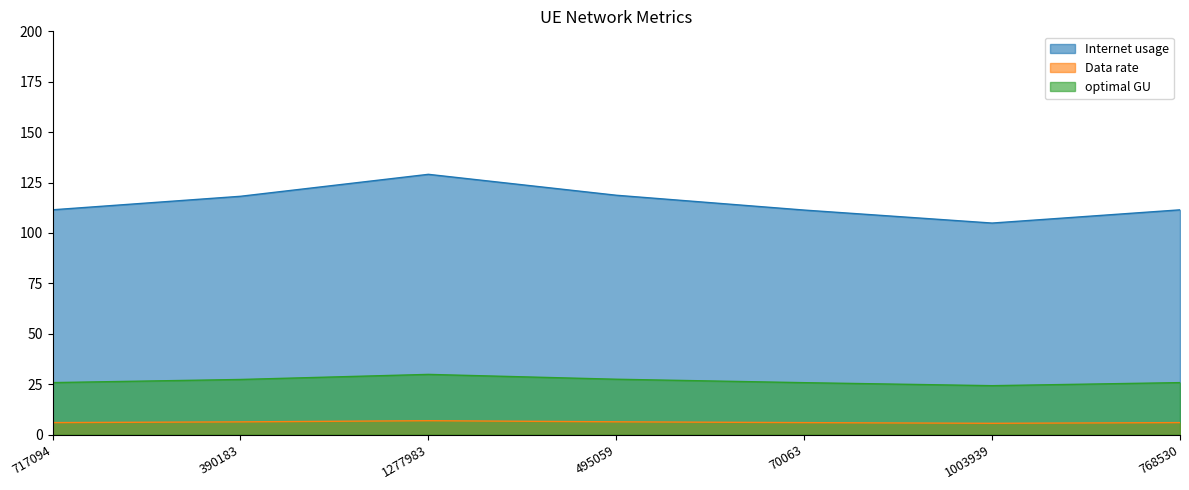

The value of Data rate at 768530 is 9.6. True or false?

False